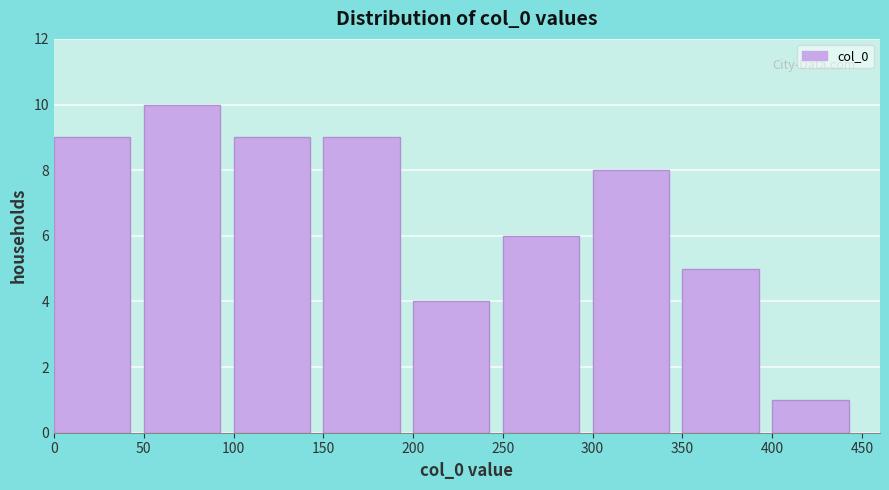

Reading left to right, list every bar in this chart as the range it spans on the x-axis followed by its height. The values are not printed on the chart, so give them approximately, as read against the axis.

0 to 50: 9
50 to 100: 10
100 to 150: 9
150 to 200: 9
200 to 250: 4
250 to 300: 6
300 to 350: 8
350 to 400: 5
400 to 450: 1